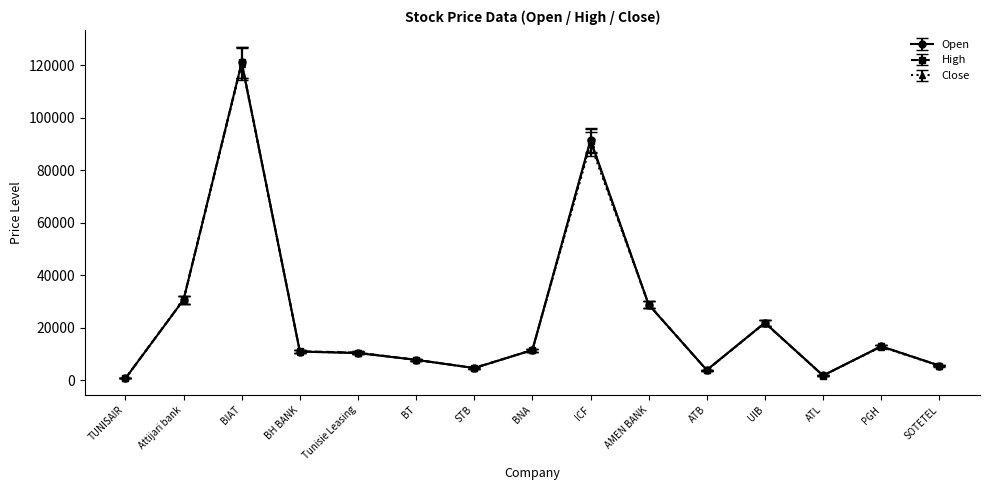

What position from the right is BIAT?

13